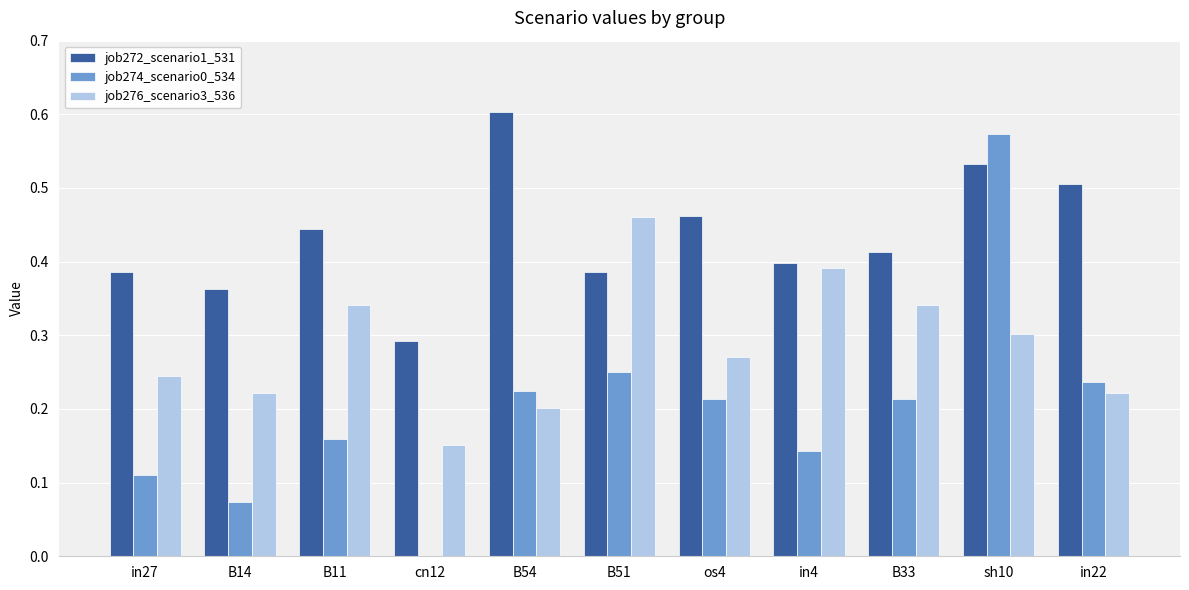

What is the total value across all series at sh10?

1.4